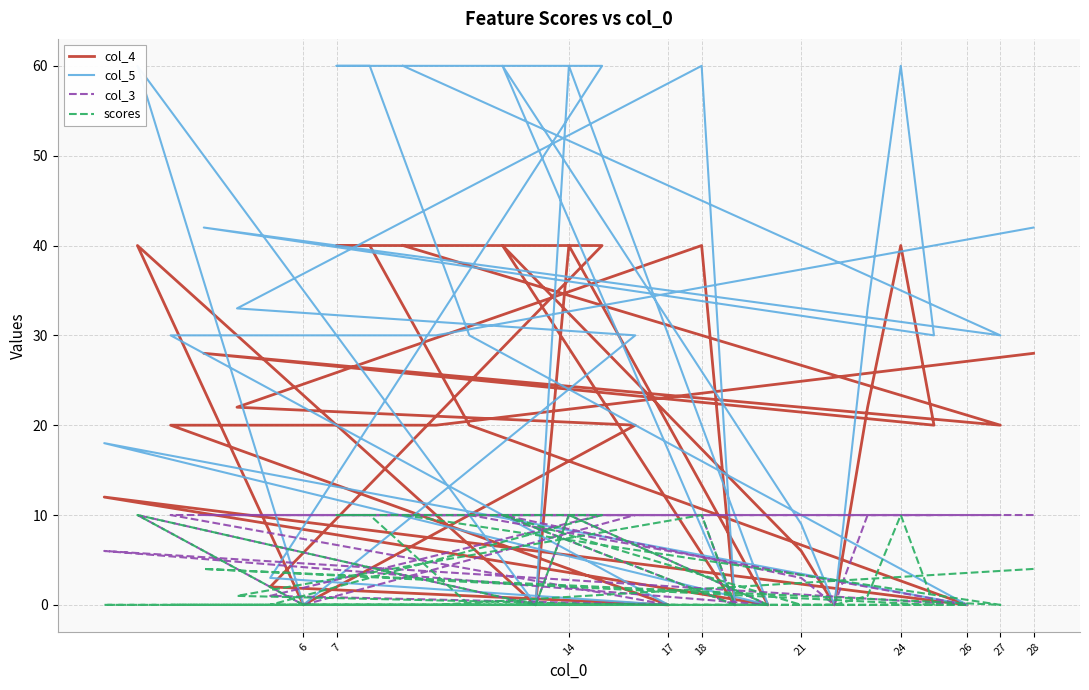

What value does the col_3 series have at 26, to the nearest 10?

10